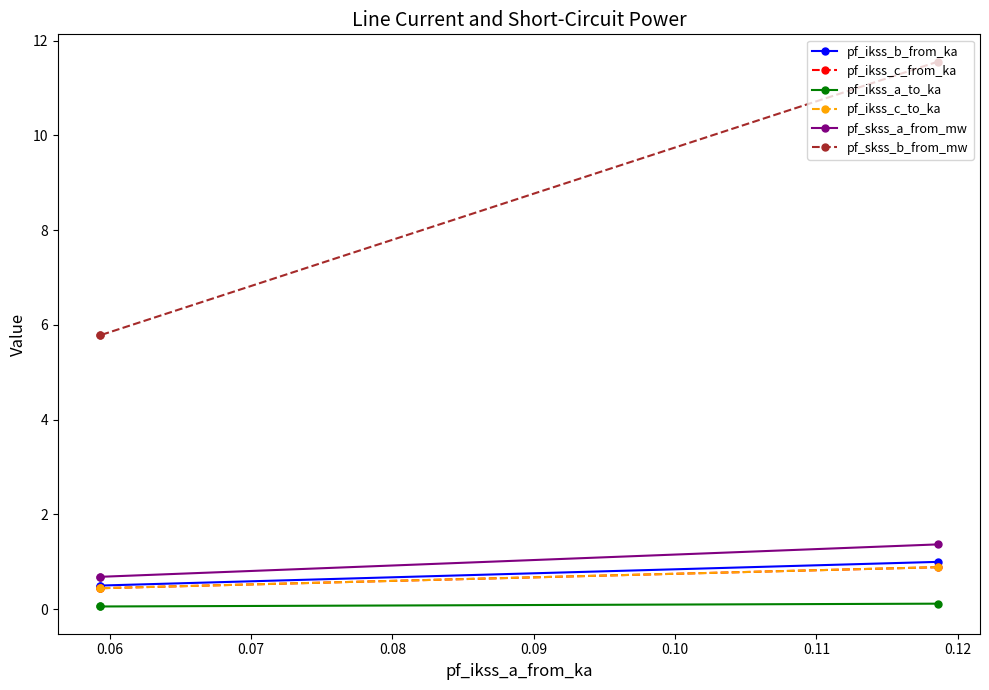

Does the chart have visible grid lines?

No